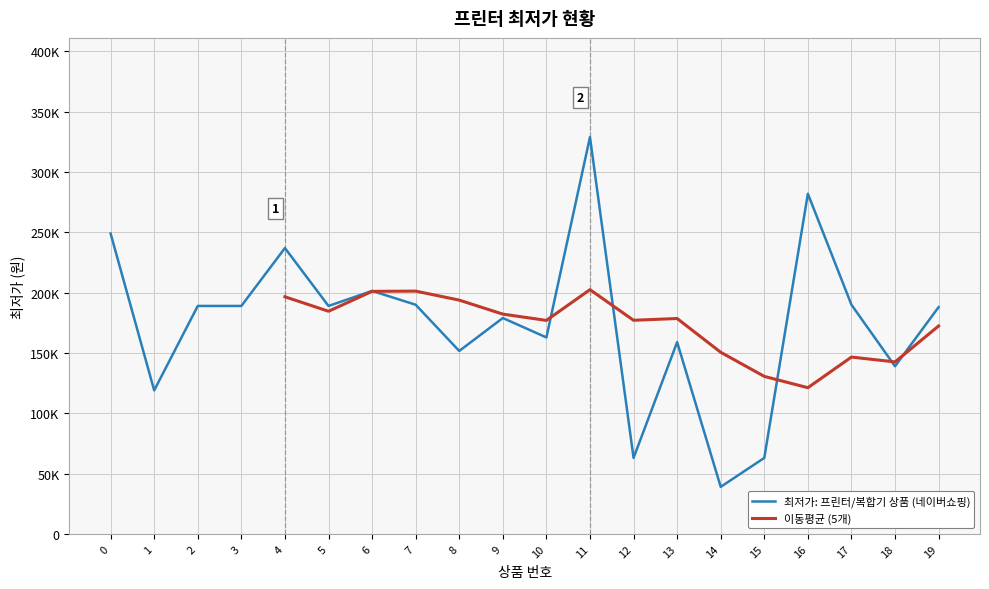

What is the sum of all values?

3509040